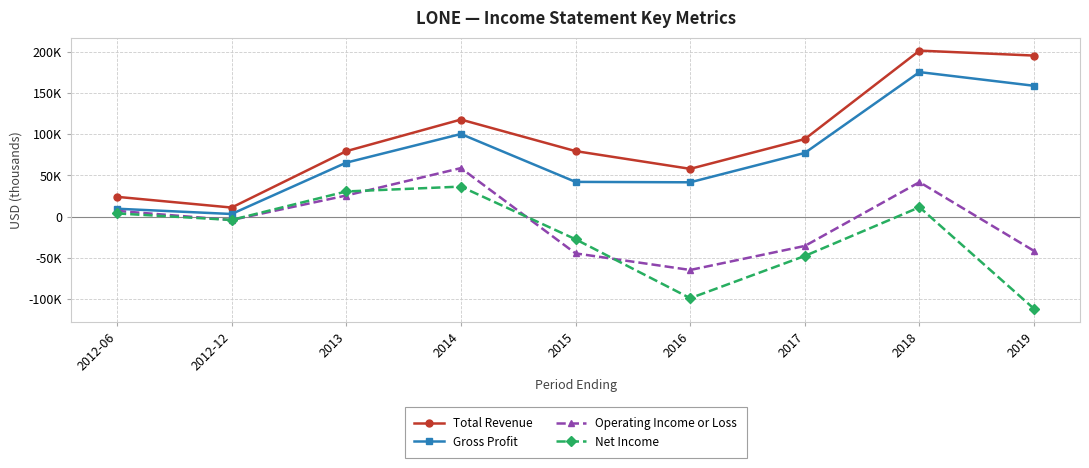

True or false: Gross Profit and Operating Income or Loss cross at least once.

False